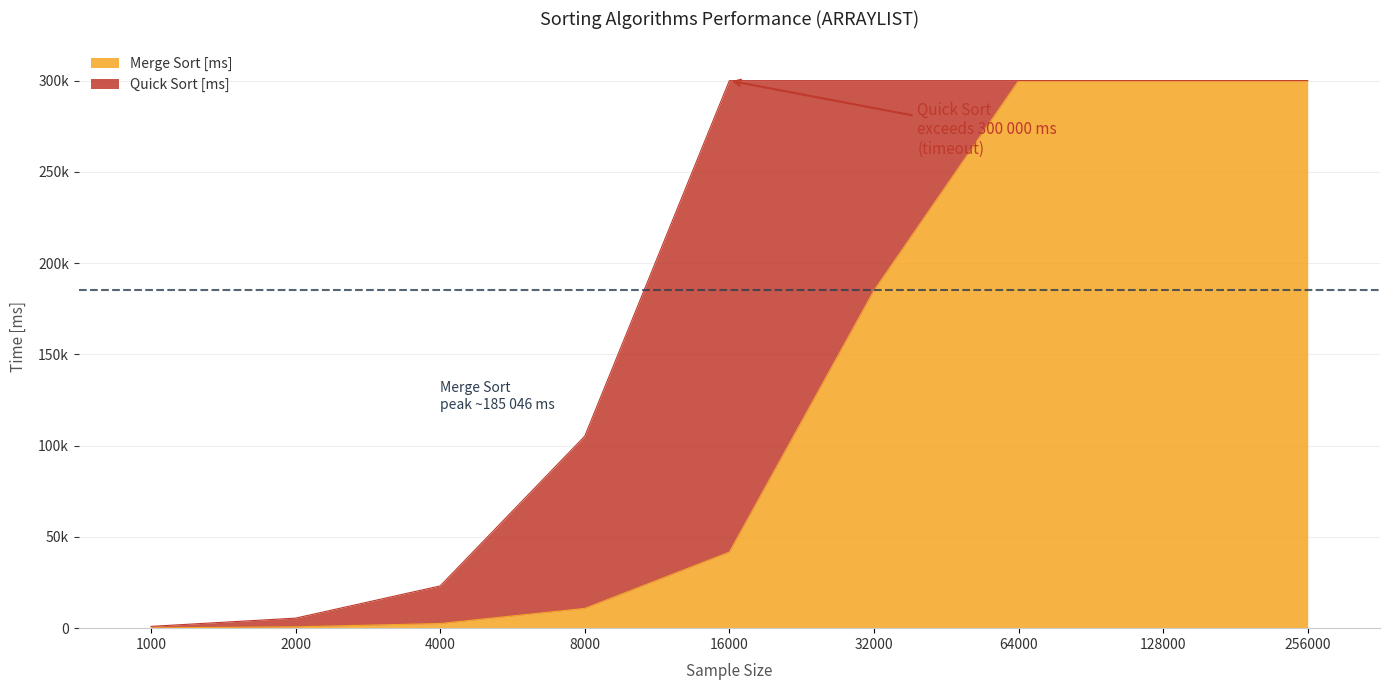

What is the average value of the Merge Sort [ms] series?

126779.5